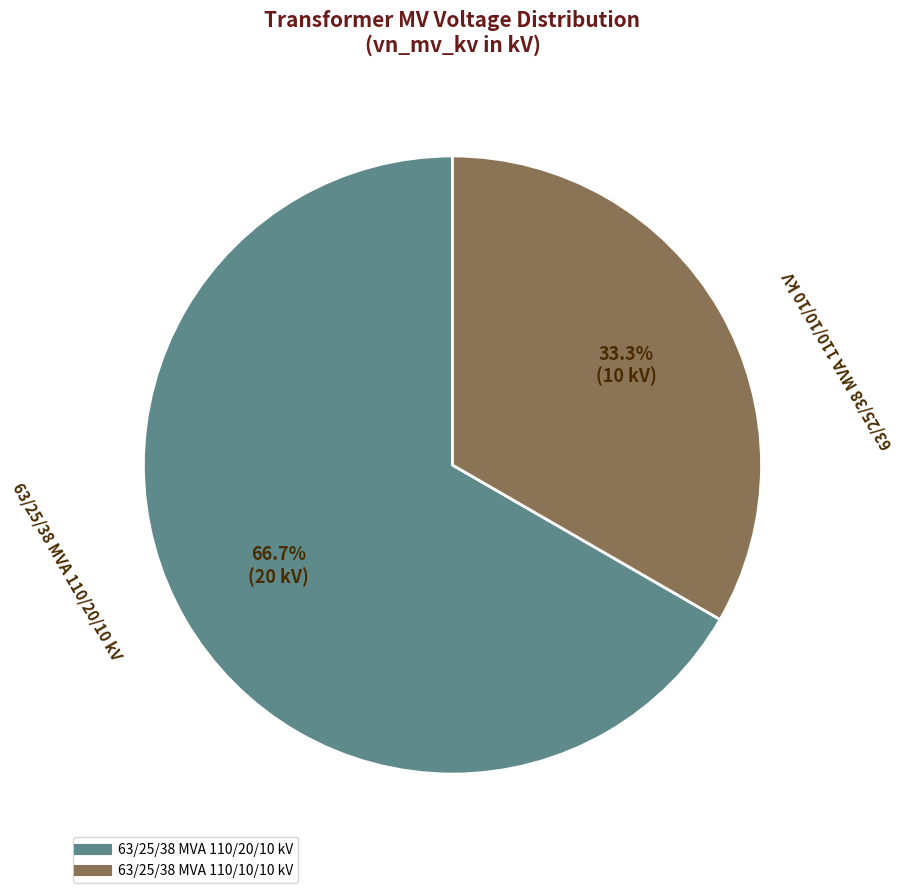

Which category has the smallest portion of the pie?

63/25/38 MVA 110/10/10 kV